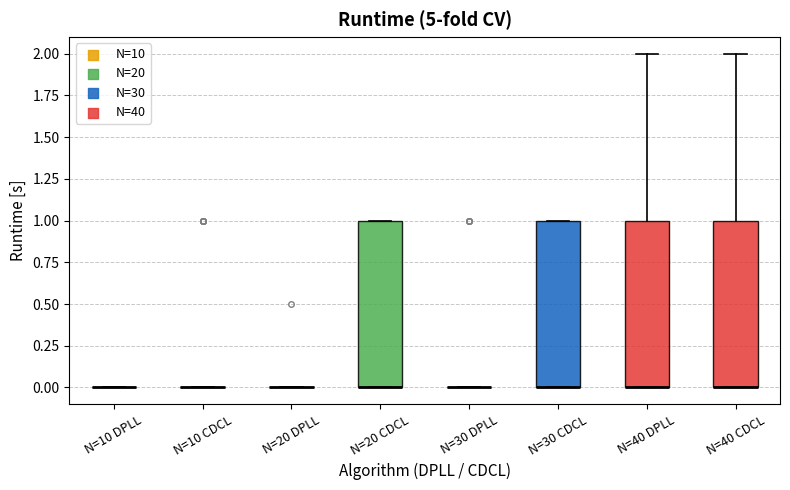

Reading left to right, read every box against the y-axis: the position of its median line, the range the box covers, and the ends of its whiskers. The values are not printed on the chart, so give them approximately, as read against the axis.

N=10 DPLL: box collapsed to a line at 0, whiskers 0 to 0
N=10 CDCL: box collapsed to a line at 0, whiskers 0 to 0
N=20 DPLL: box collapsed to a line at 0, whiskers 0 to 0
N=20 CDCL: median 0 (drawn on the box's lower edge), box 0 to 1, whiskers 0 to 1
N=30 DPLL: box collapsed to a line at 0, whiskers 0 to 0
N=30 CDCL: median 0 (drawn on the box's lower edge), box 0 to 1, whiskers 0 to 1
N=40 DPLL: median 0 (drawn on the box's lower edge), box 0 to 1, whiskers 0 to 2
N=40 CDCL: median 0 (drawn on the box's lower edge), box 0 to 1, whiskers 0 to 2